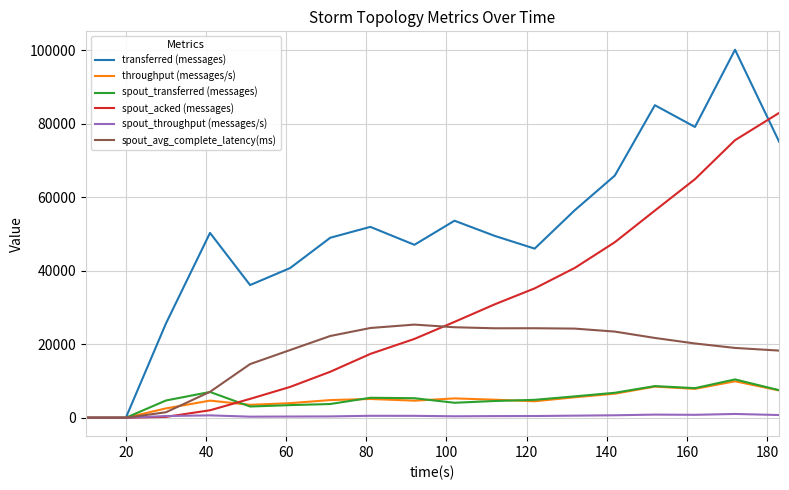

What is the highest value of the spout_acked (messages) series?

82980.0